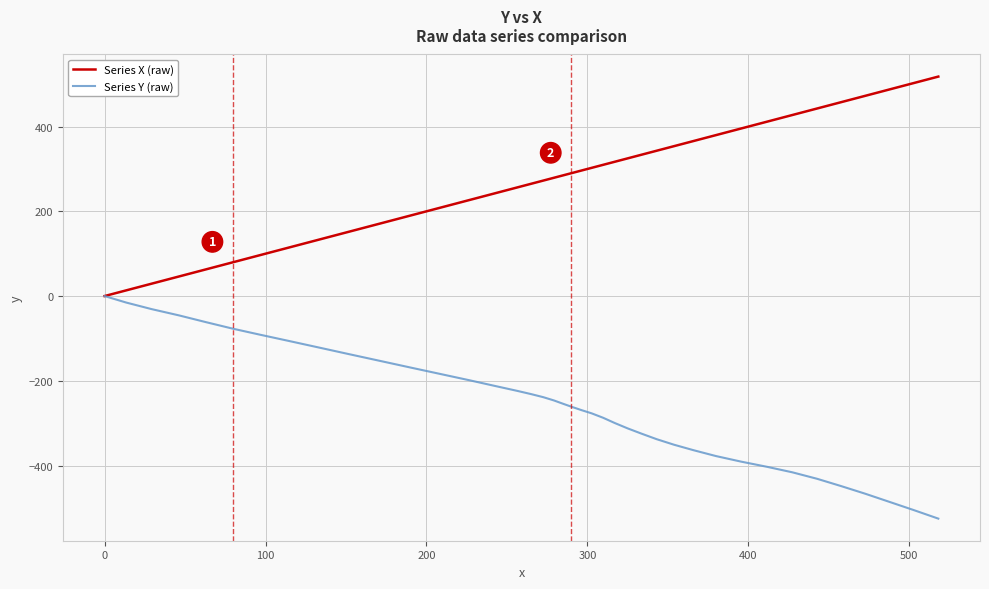

Rank the series by their maximum value, from lowest to highest.

Series Y (raw), Series X (raw)